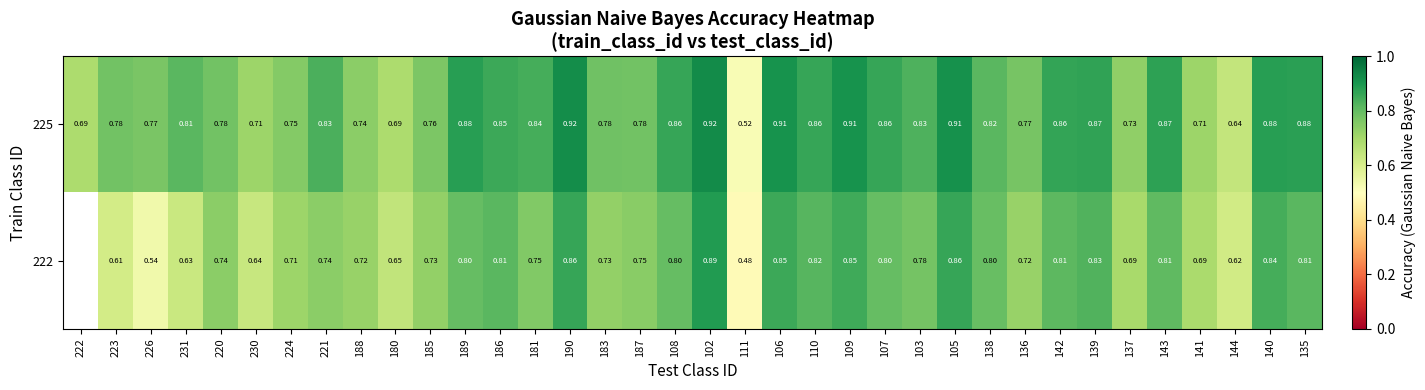

Rank the series by their maximum value, from highest to lowest.

225, 222